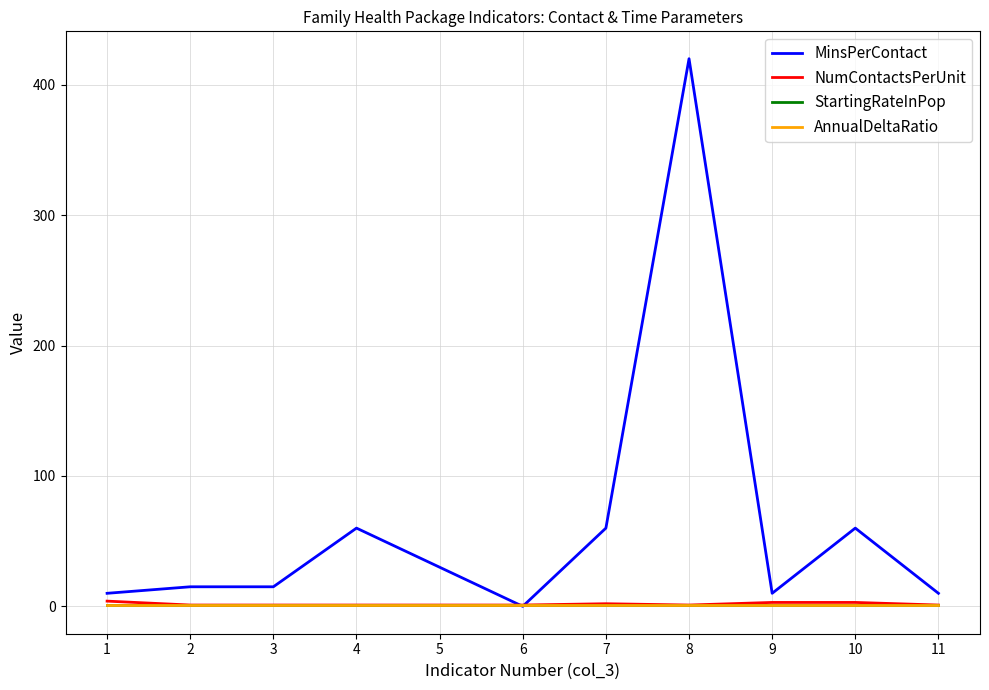

Is this an area chart (filled region under the line)?

No